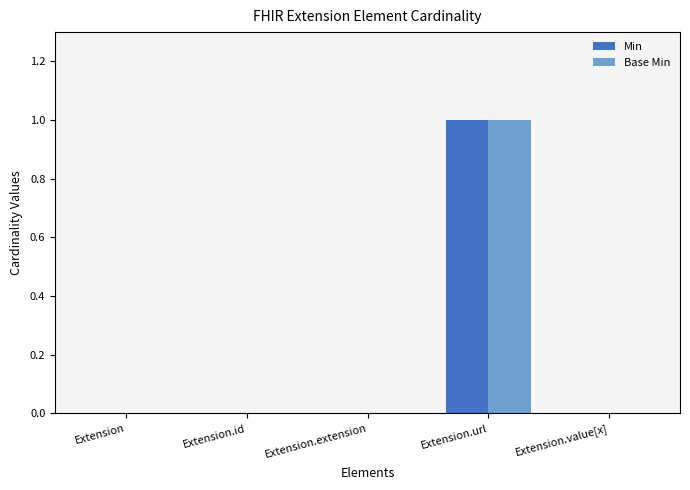

What is the sum of all Base Min values?

1